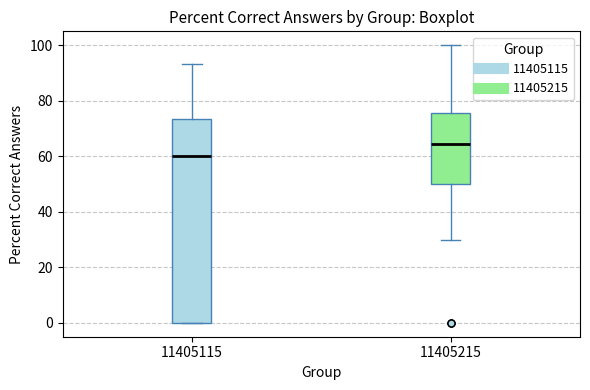

Reading left to right, read every box against the y-axis: the position of its median line, the range the box covers, and the ends of its whiskers. The values are not printed on the chart, so give them approximately, as read against the axis.

11405115: median 60, box 0 to 74, whiskers 0 to 94
11405215: median 64, box 50 to 76, whiskers 30 to 100